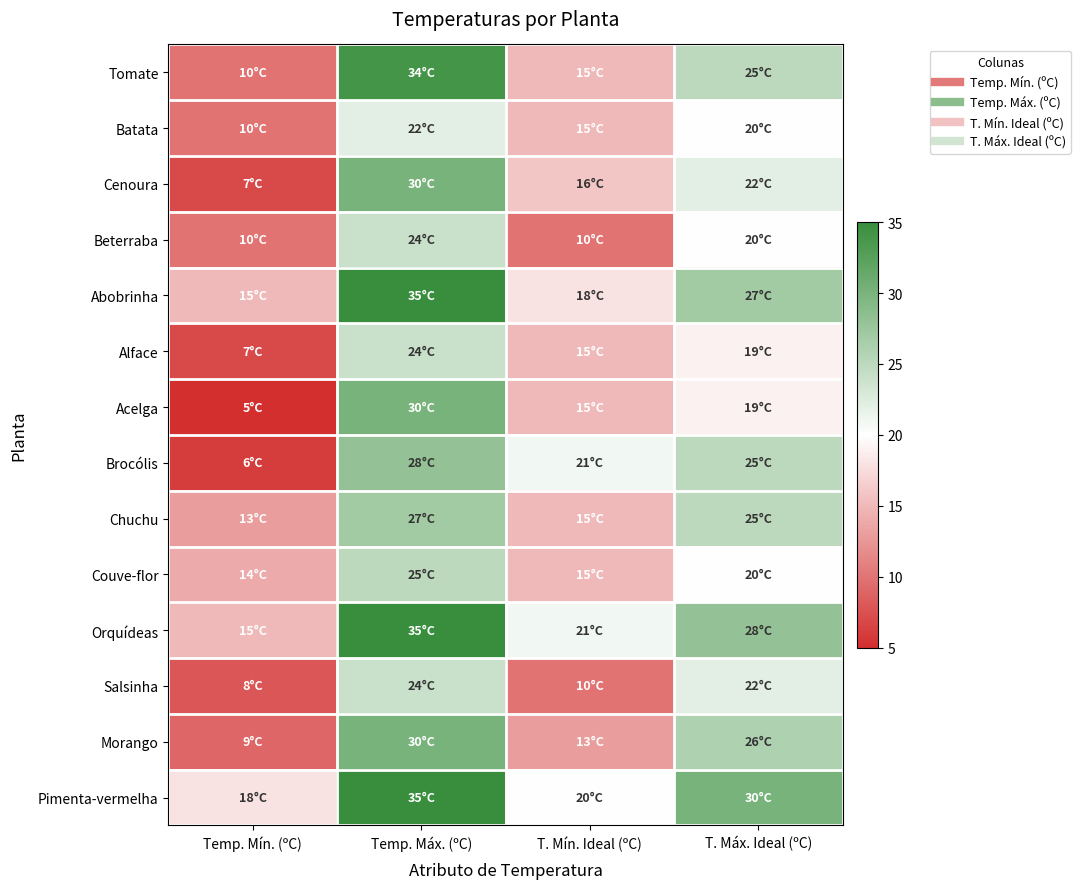

How many series are shown in this chart?

14